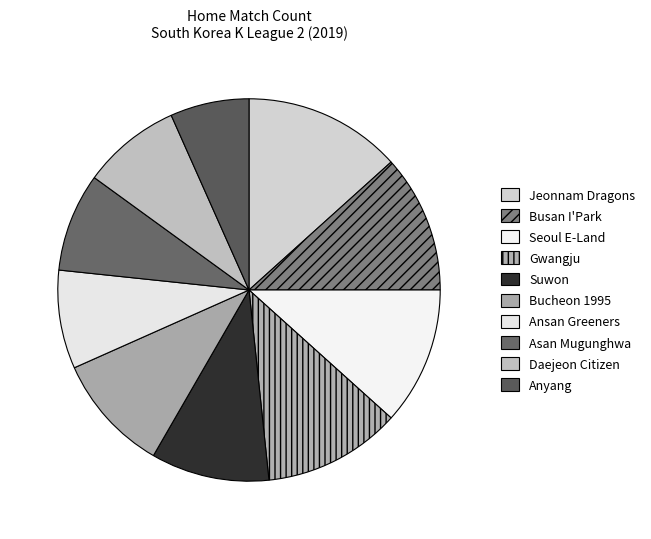

To the nearest percent, what is the average slice percentage?

10%